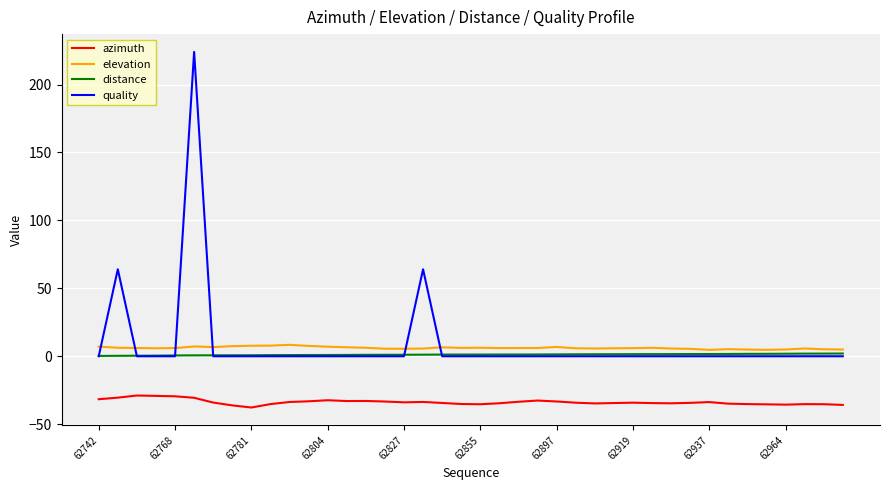

What is the maximum value shown in the chart?

224.0